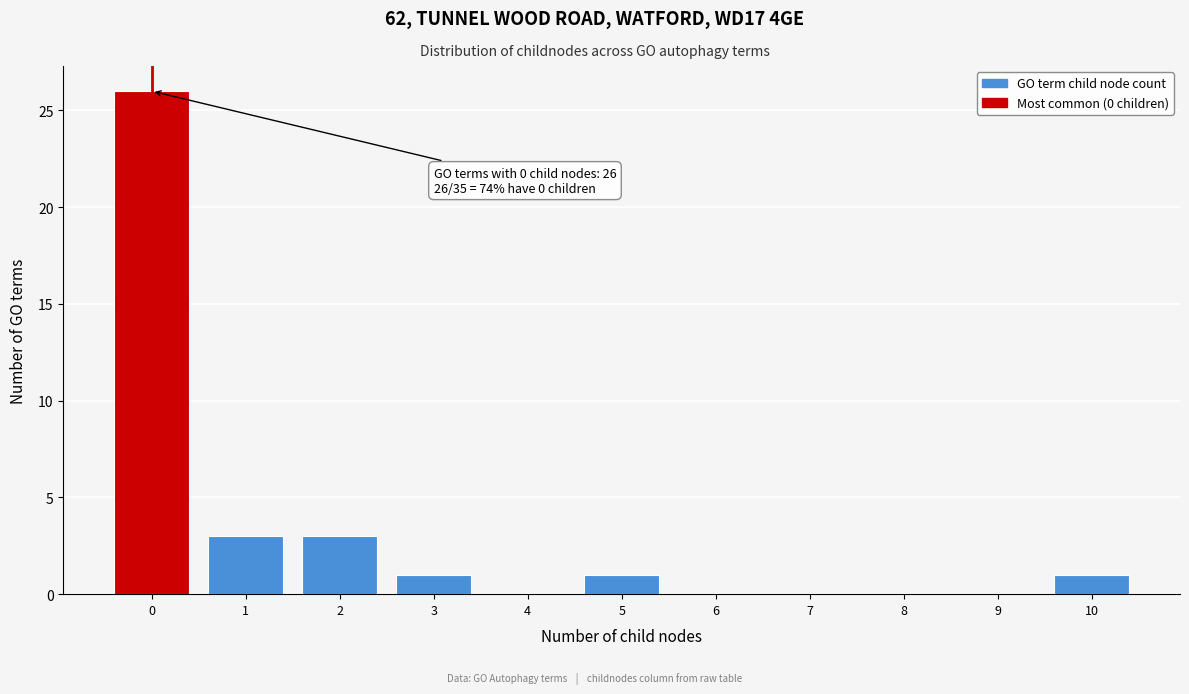

Which range on the x-axis has the tallest bar?

-0.5 to 0.5